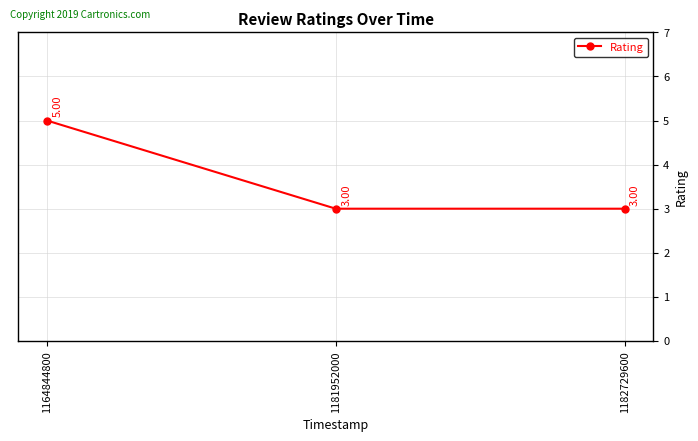

What is the ratio of the value at 1181952000 to the value at 1164844800?

0.6